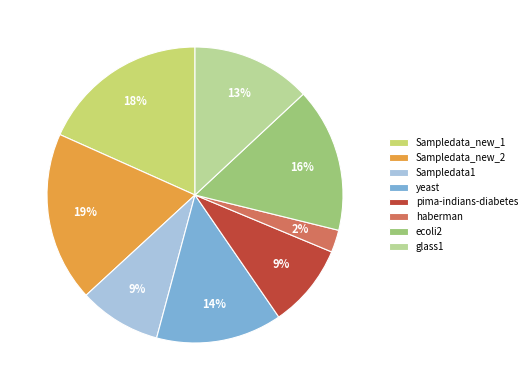

True or false: ecoli2 accounts for 11% of the total.

False